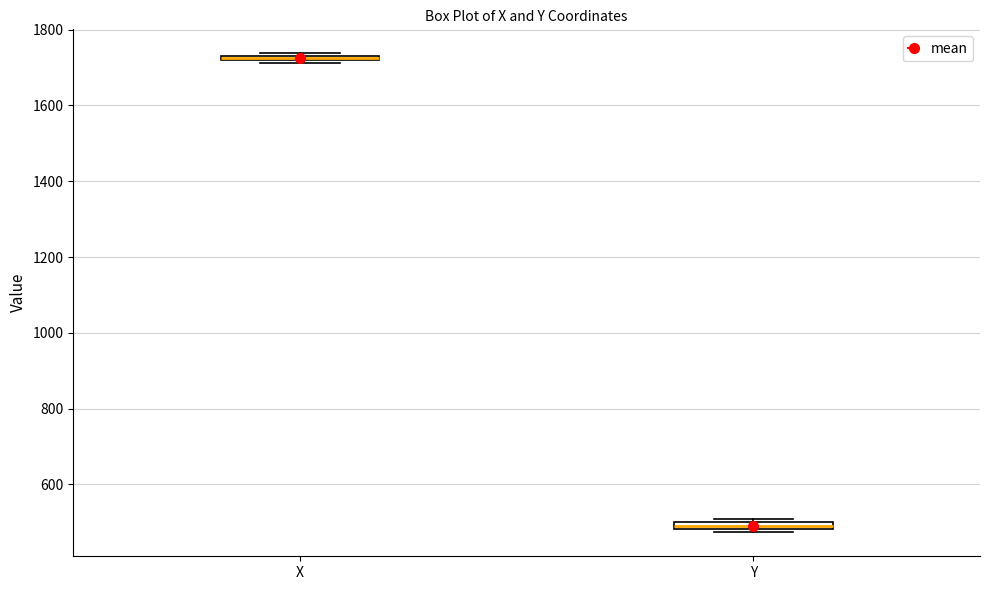

Which box's median line is the lowest?

Y